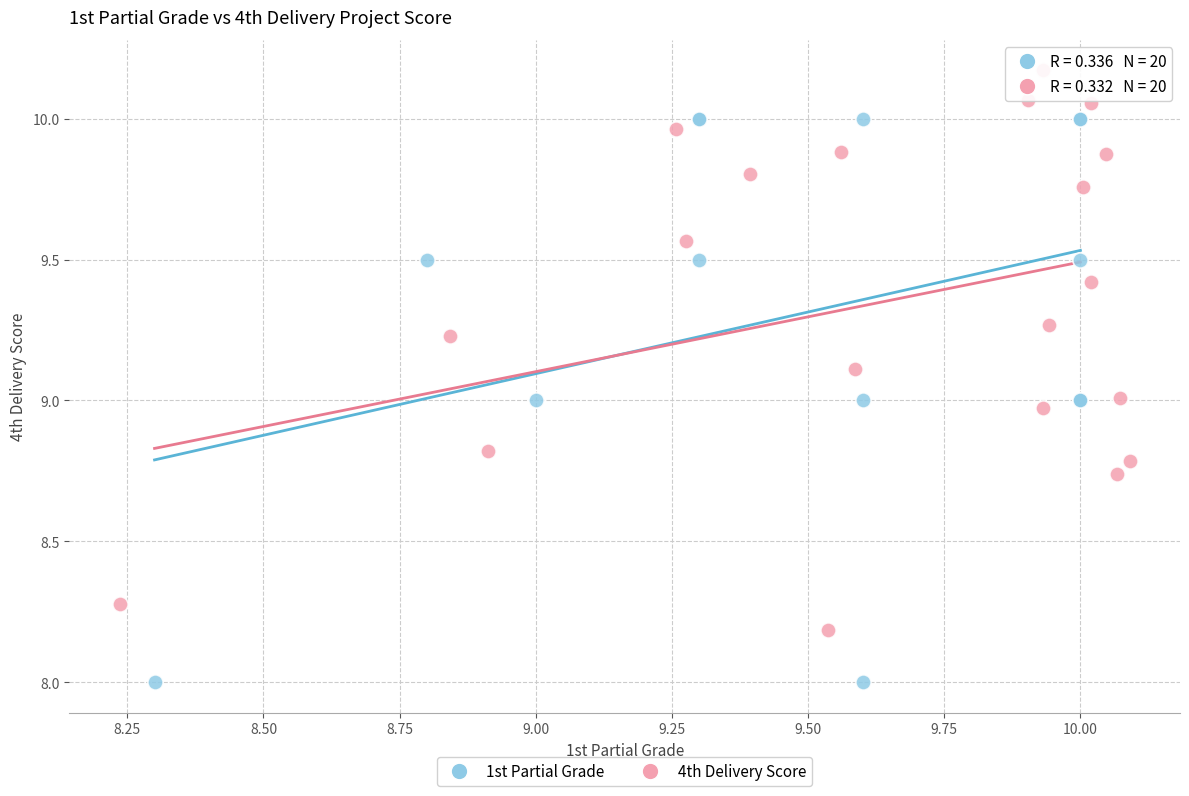

Which series reaches the minimum Y coordinate?

1st Partial Grade